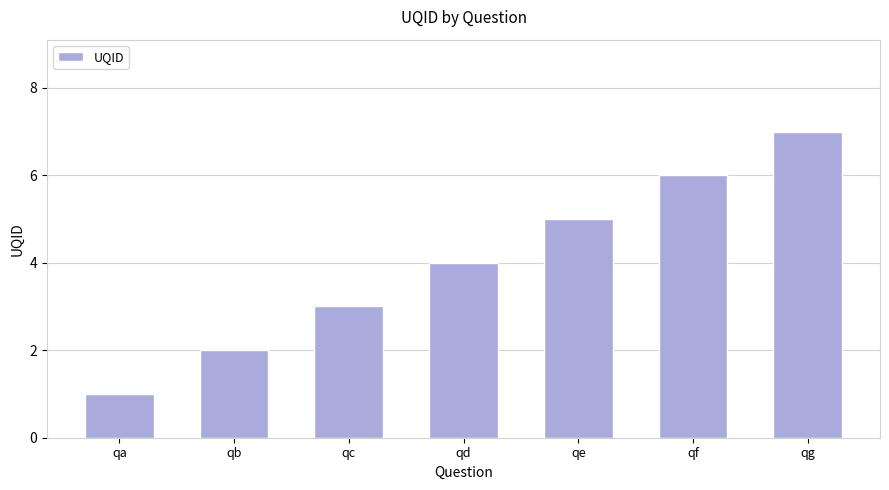

How many values are below 4?

3